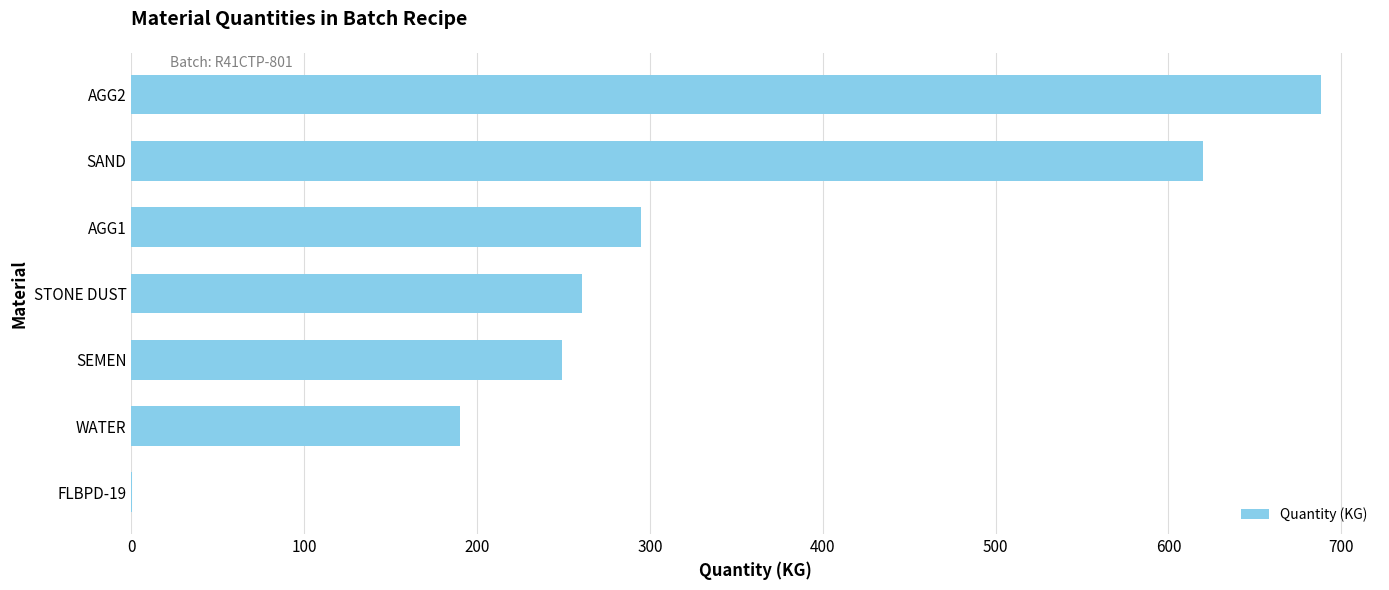

The value at STONE DUST is 261.0. True or false?

True